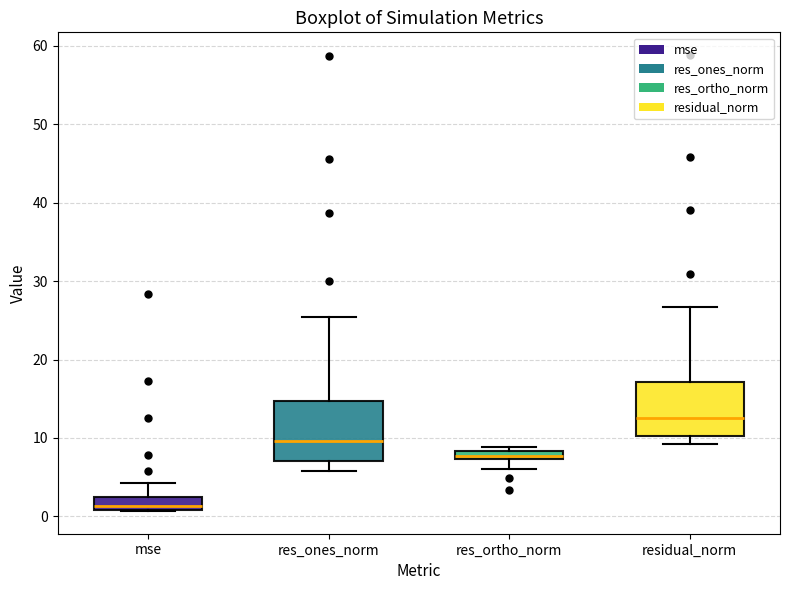

Which box's median line is the highest?

residual_norm